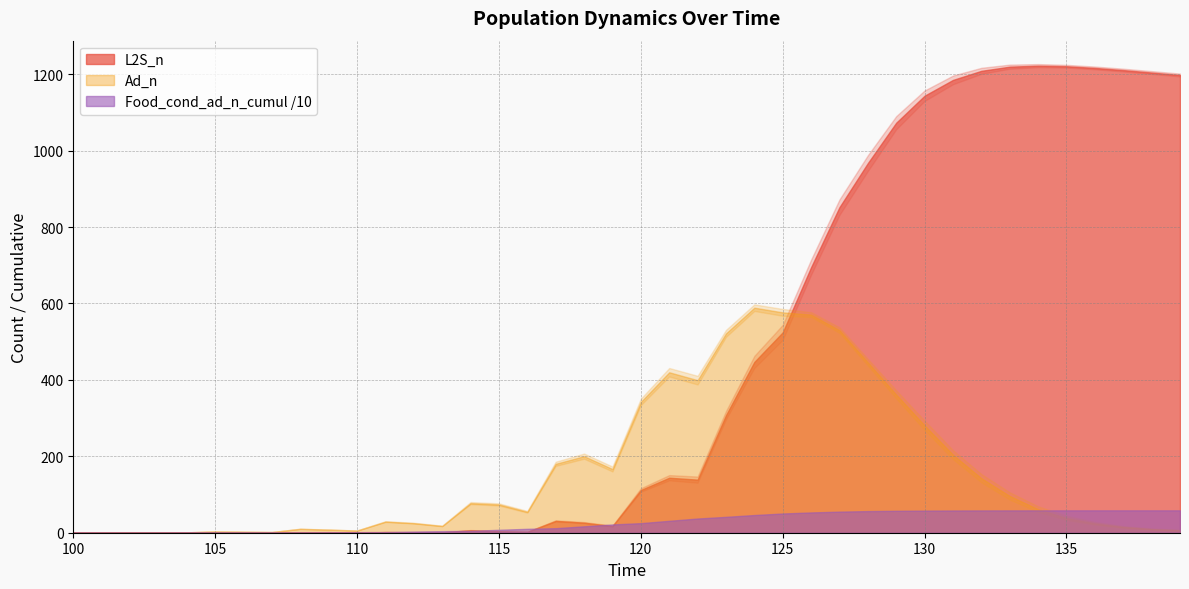

Between 136 and 138, which is larger?

136